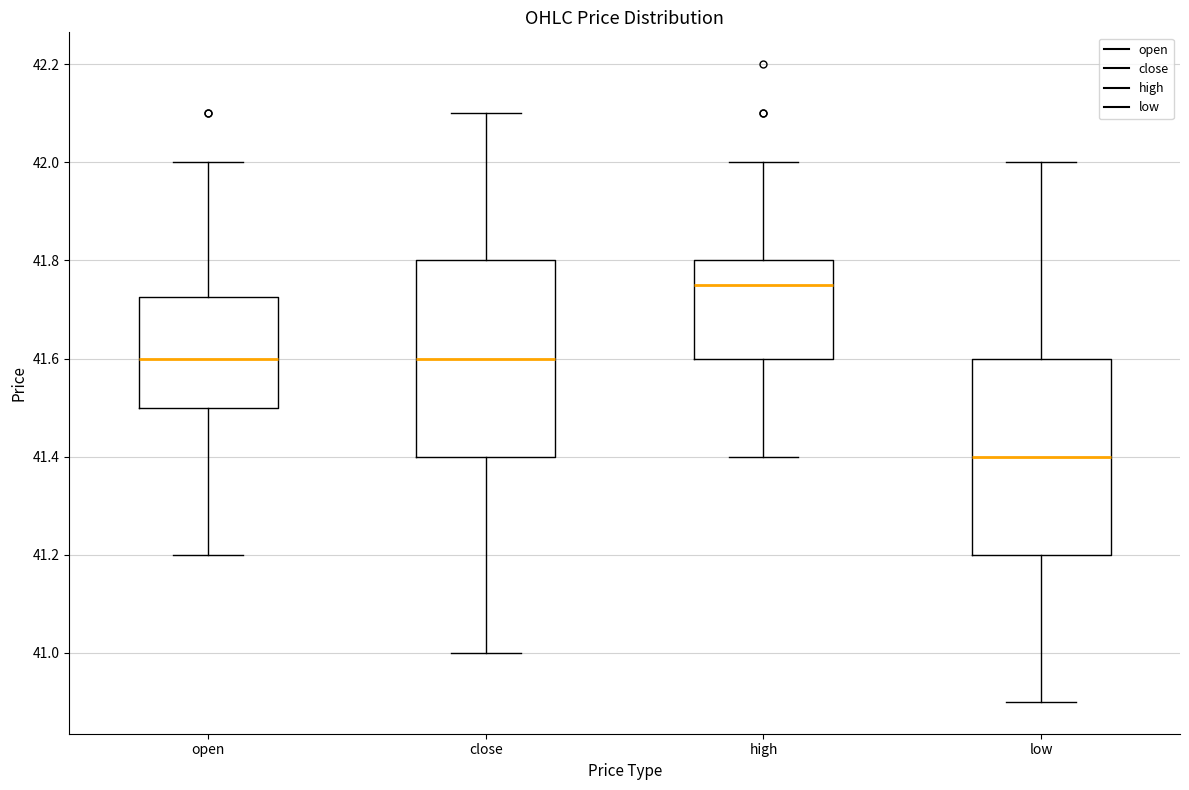

Reading left to right, transcribe this box plot: for each box, give where its median line is, the range the box spans, and where its two whiskers end, as read against the y-axis. The values are not printed on the chart, so give them approximately, as read against the axis.

open: median 41.60, box 41.50 to 41.72, whiskers 41.20 to 42.00
close: median 41.60, box 41.40 to 41.80, whiskers 41.00 to 42.10
high: median 41.76, box 41.60 to 41.80, whiskers 41.40 to 42.00
low: median 41.40, box 41.20 to 41.60, whiskers 40.90 to 42.00